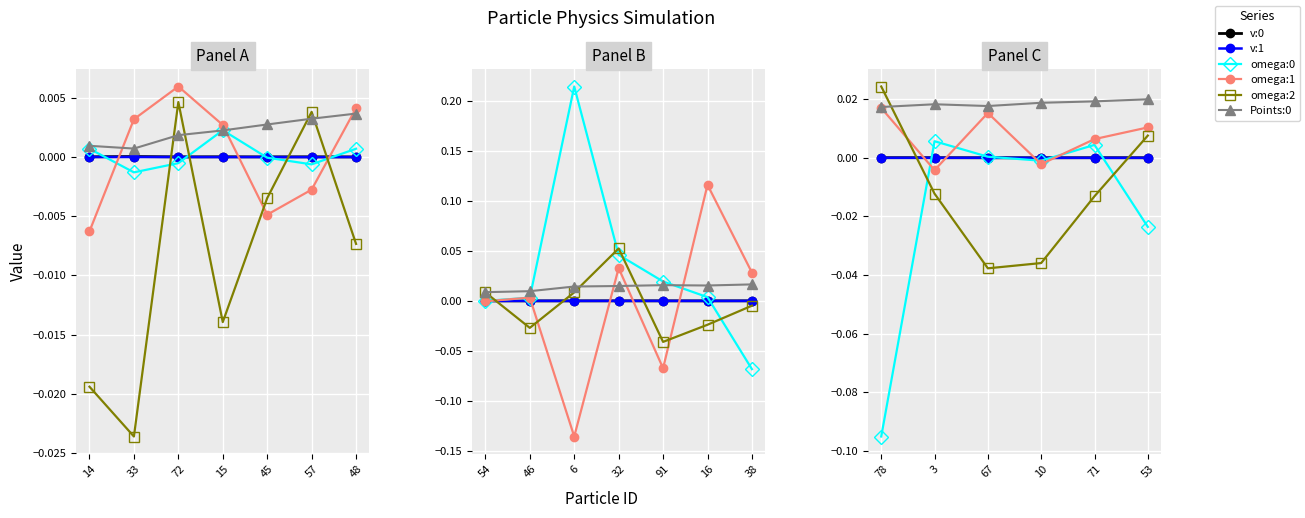

How many times do v:0 and omega:1 cross each other?

4